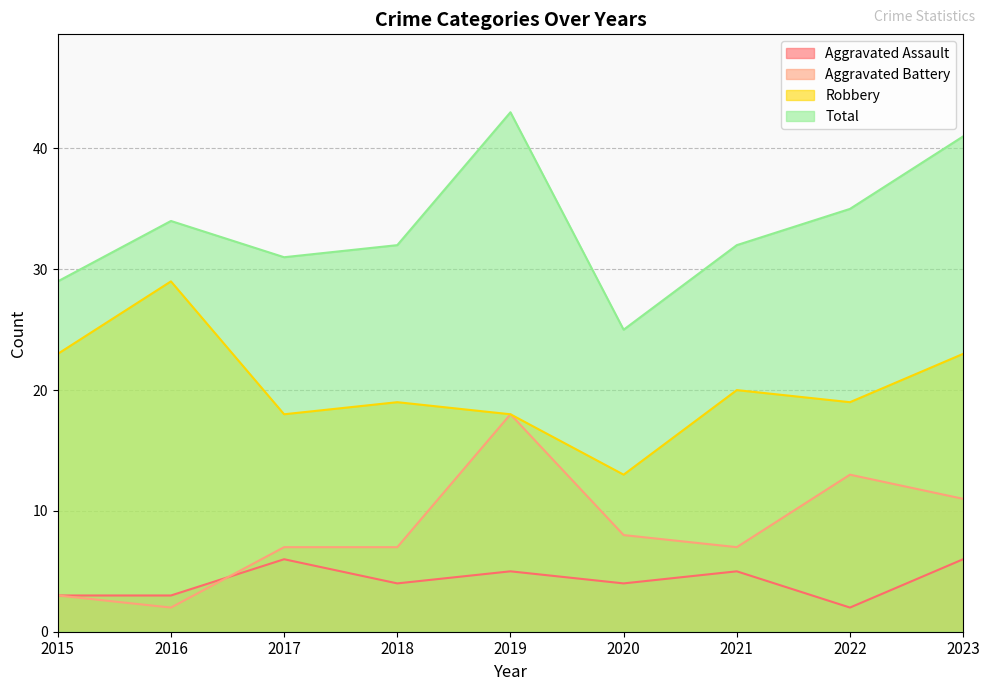

True or false: Total has more than 0 interior local peaks.

True